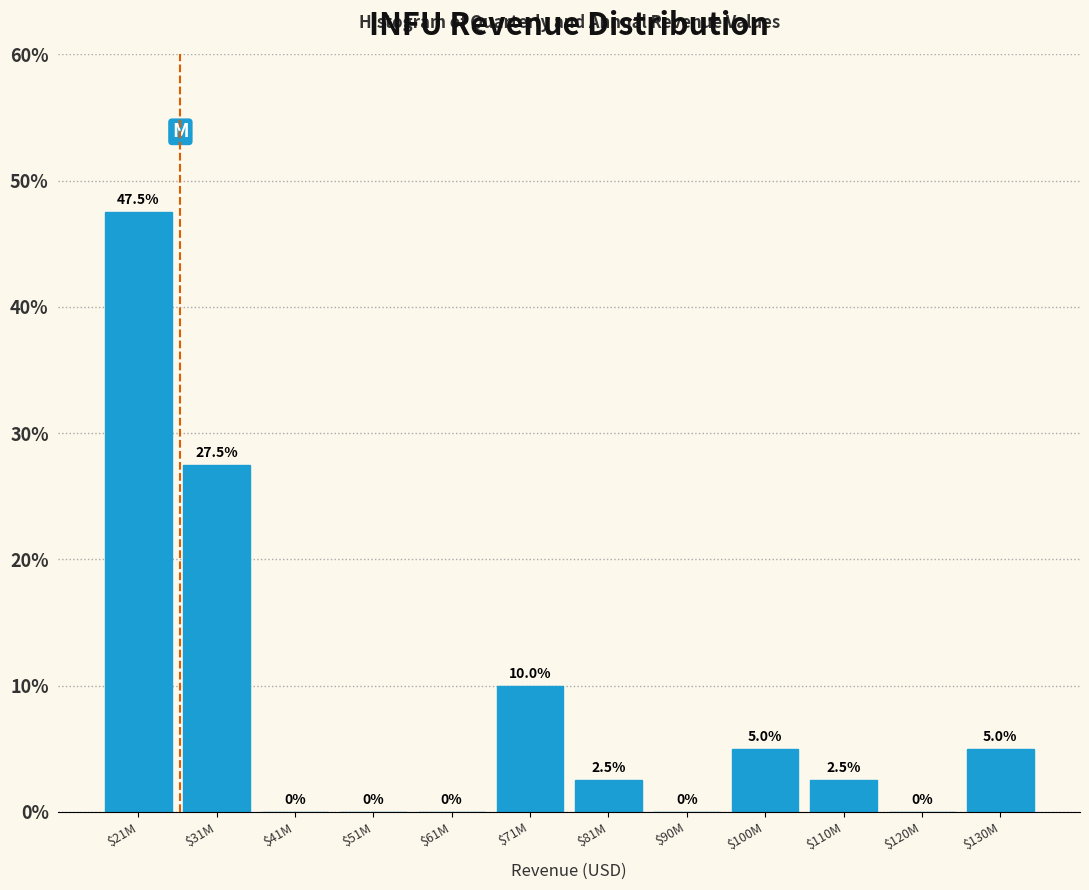

What is the greatest value displayed?

47.5